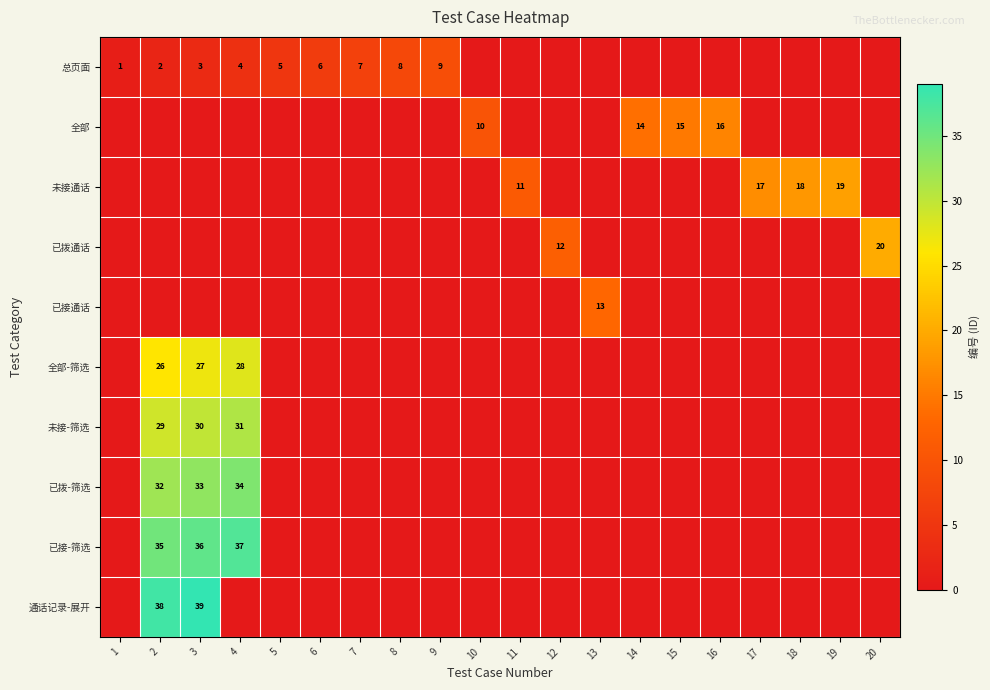

What is the difference between the highest and lowest values at 12?

12